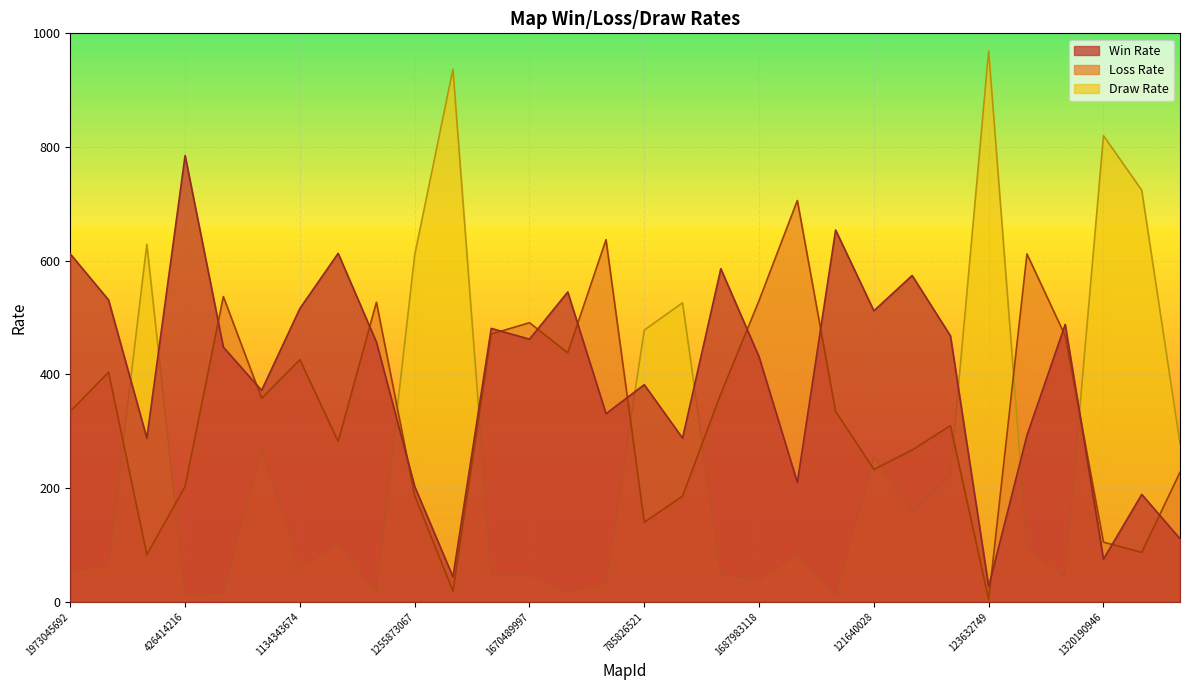

How many lines are shown in the chart?

3